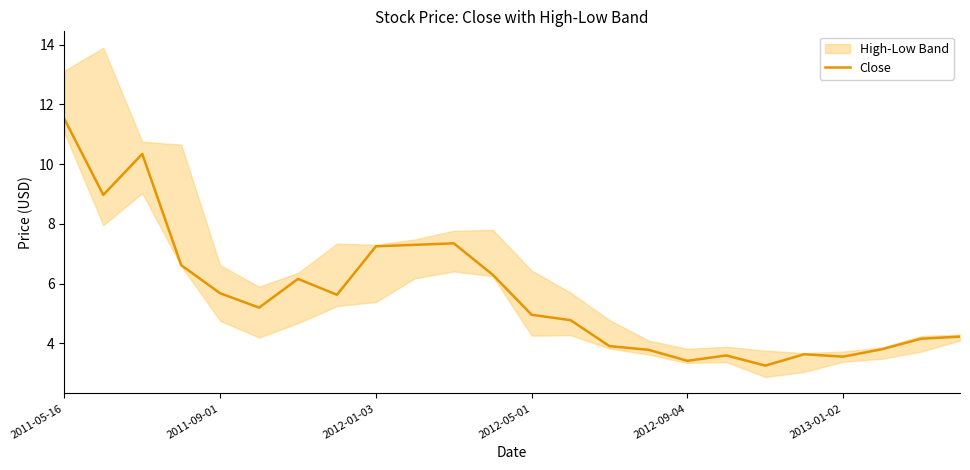

True or false: there are more than 0 points higher than both neighbors.

True